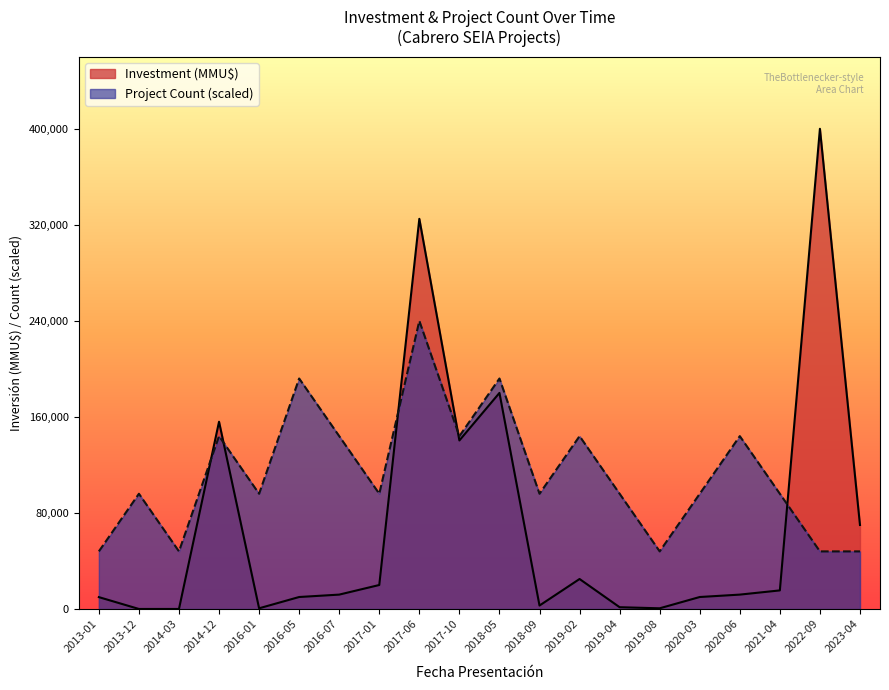

List the series in order of their overall mean, highest first.

Project Count (scaled), Investment (MMU$)